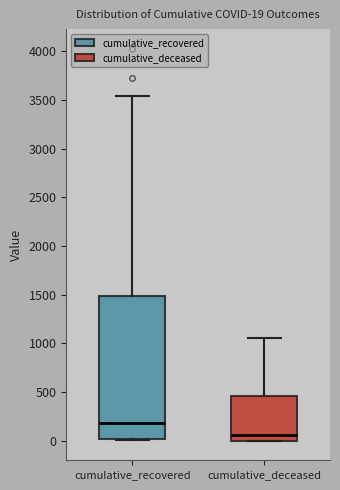

Which box has the lowest median line?

cumulative_deceased